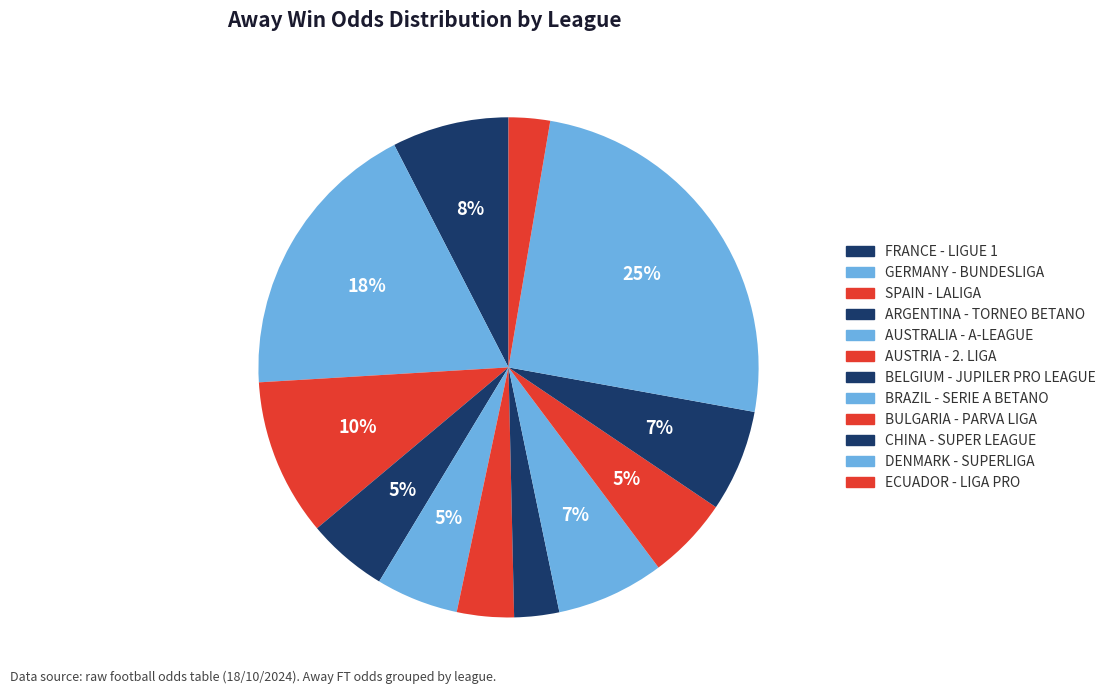

How many segments does this pie chart have?

12